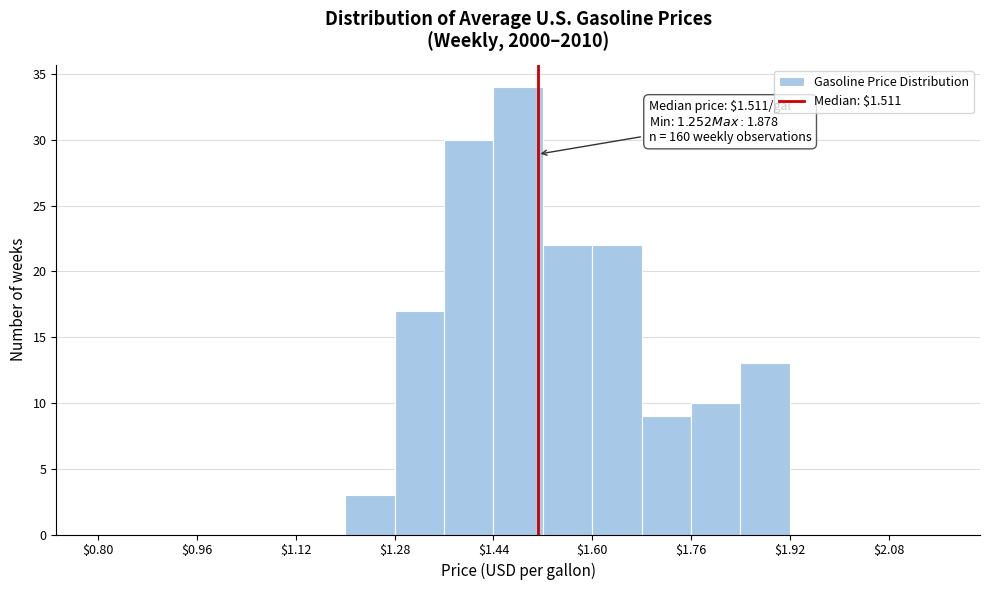

Which range on the x-axis has the tallest bar?

1.44 to 1.52